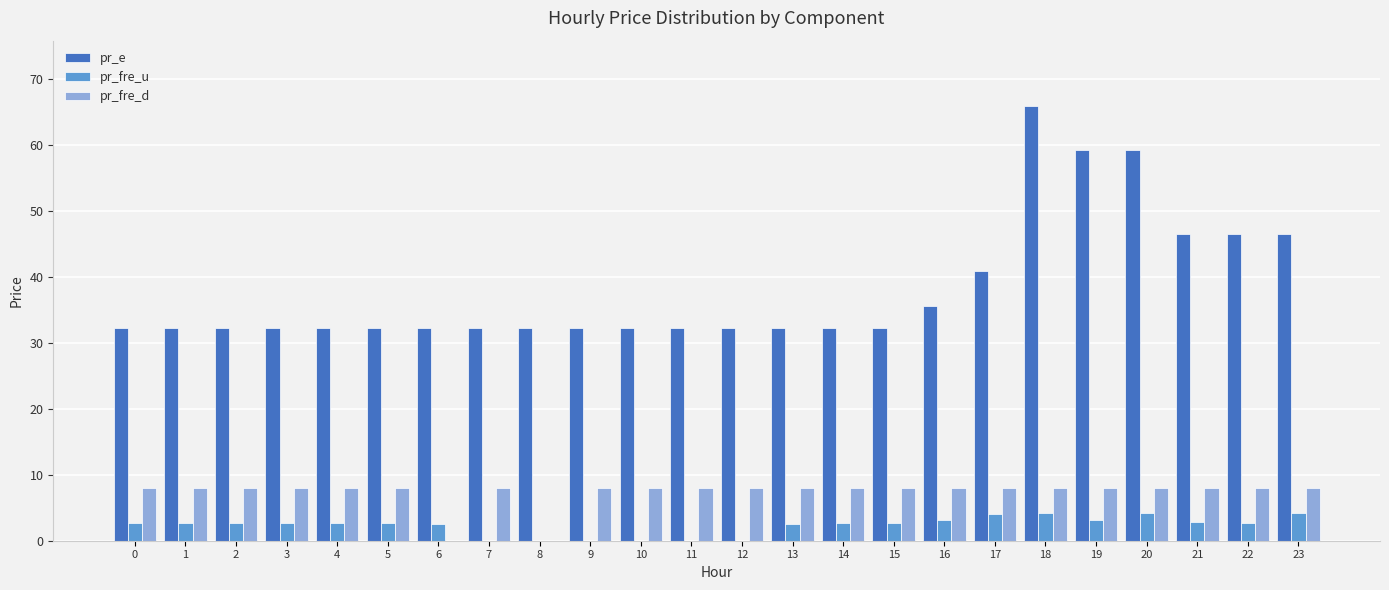

The value of pr_e at 23 is 46.5. True or false?

True